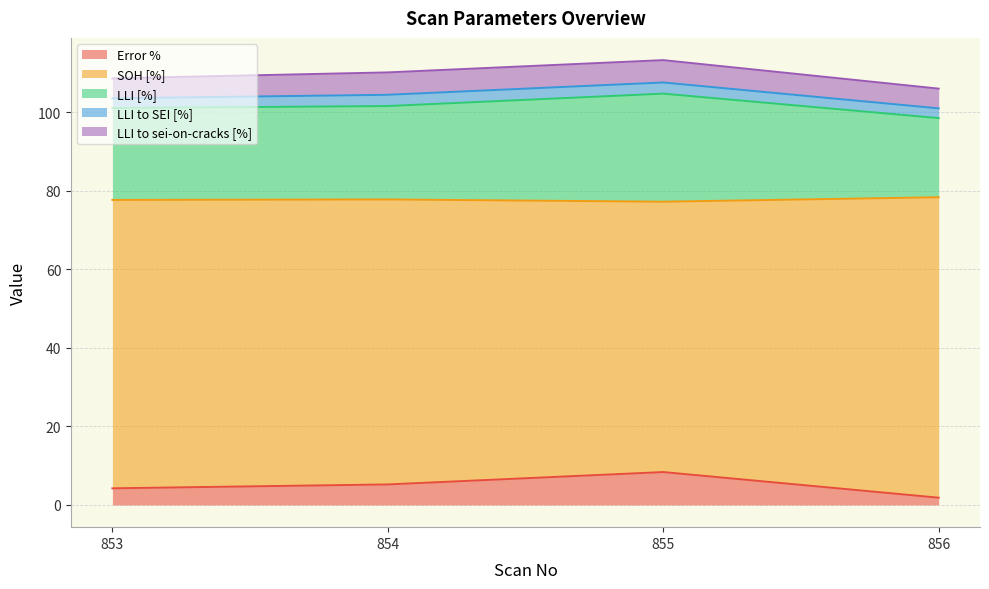

What is the value of the LLI [%] point at the 3rd from the left?

104.7